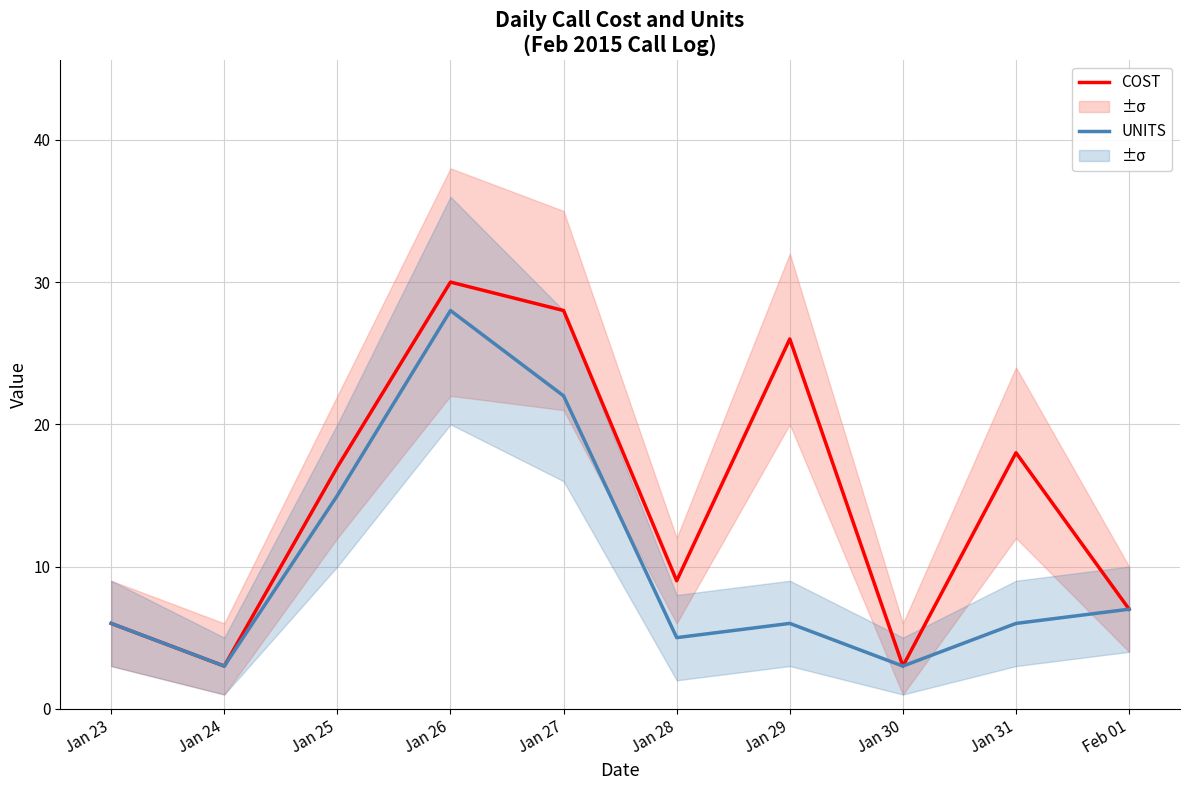

What is the lowest value of the UNITS series?

3